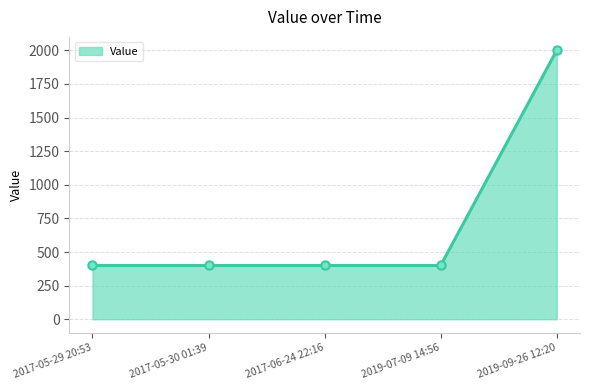

How many distinct data groups are displayed?

1